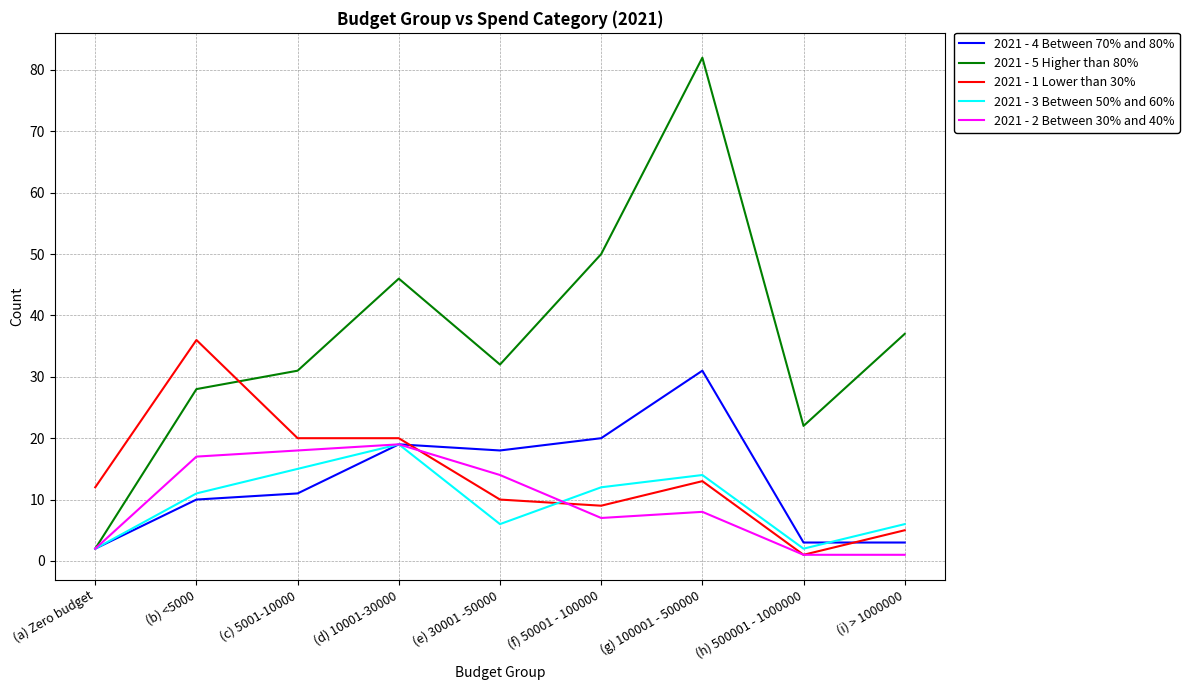

What are all the series names shown in the legend?

2021 - 4 Between 70% and 80%, 2021 - 5 Higher than 80%, 2021 - 1 Lower than 30%, 2021 - 3 Between 50% and 60%, 2021 - 2 Between 30% and 40%